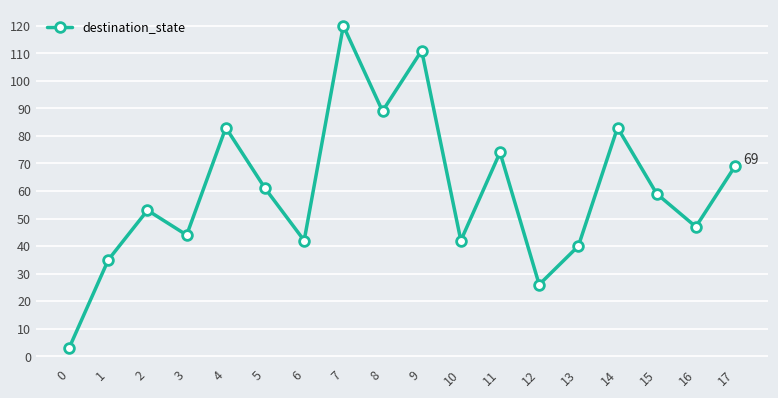

At which label is the value closest to 61?

5